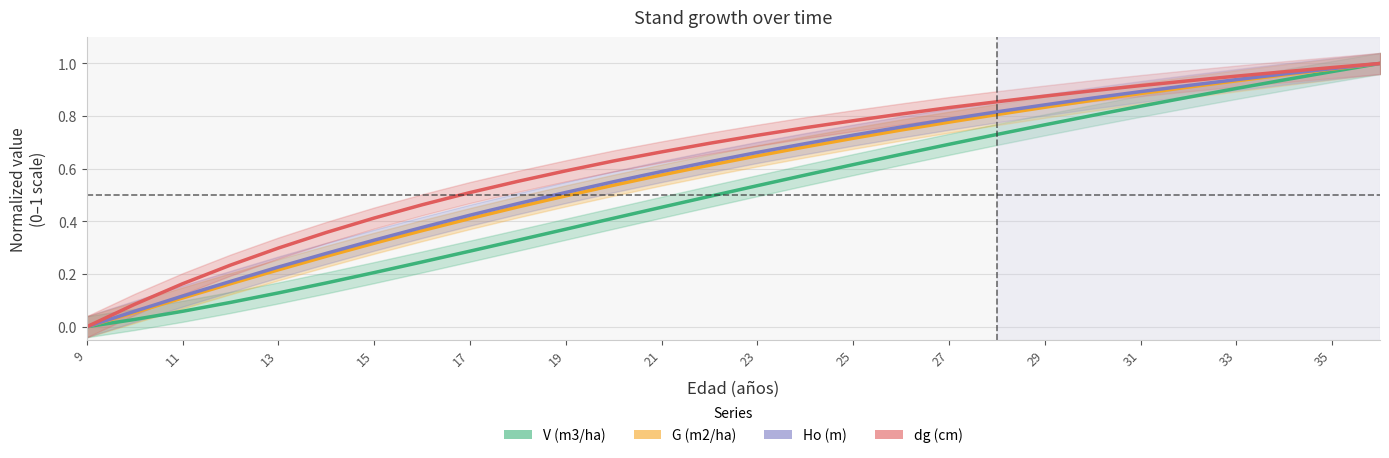

What is the spread (max minus min) of values at 27?

0.1